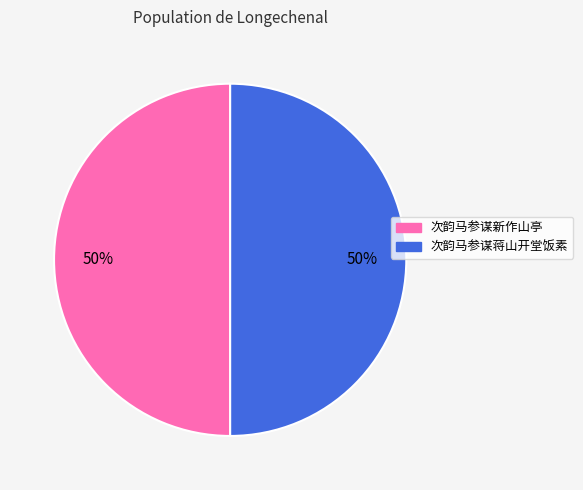

Do 次韵马参谋蒋山开堂饭素 and 次韵马参谋新作山亭 together represent more than half of the pie?

Yes